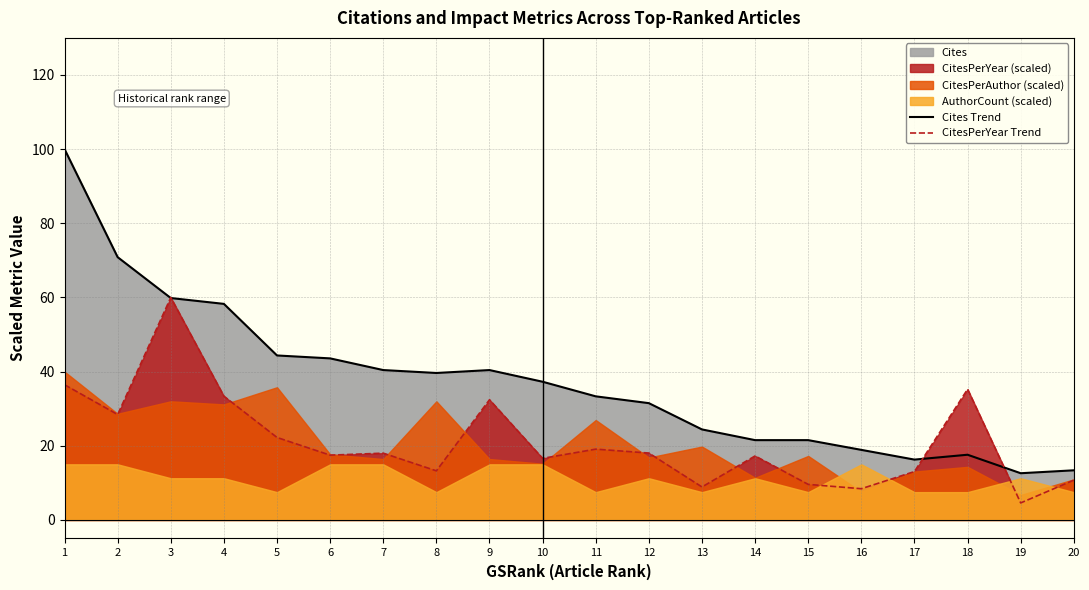

What is the highest value of the Cites Trend series?

100.0